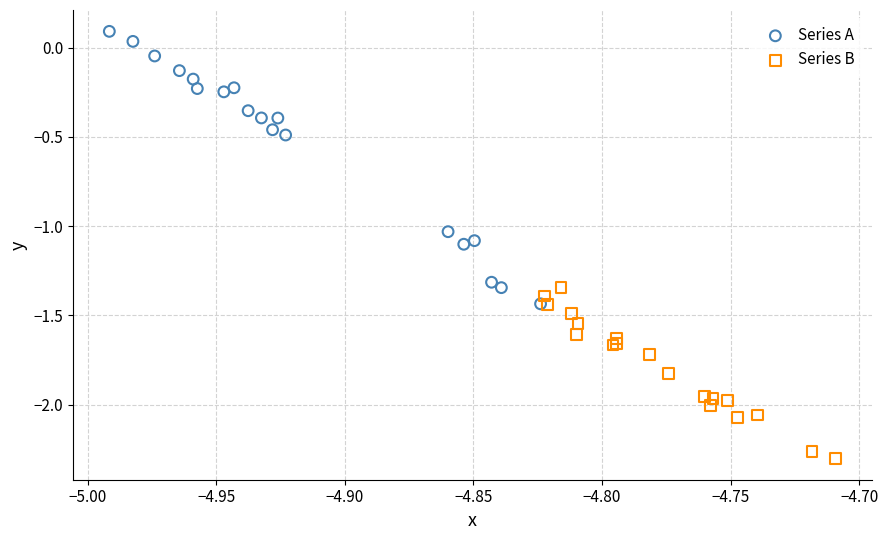

Which series has the largest Y range (max minus min)?

Series A